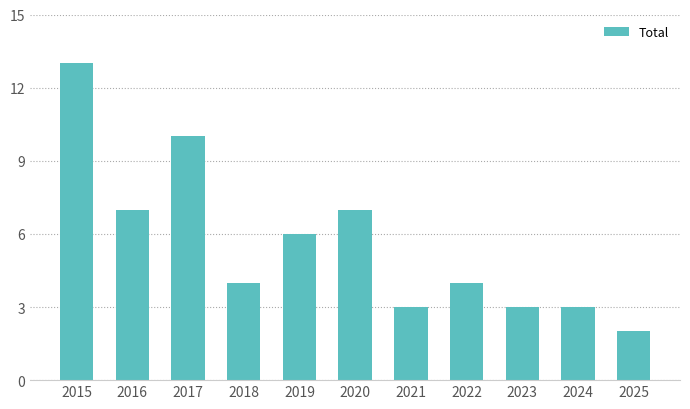

Approximately how many times larger is the value at 2018 compared to 2024?

1.3